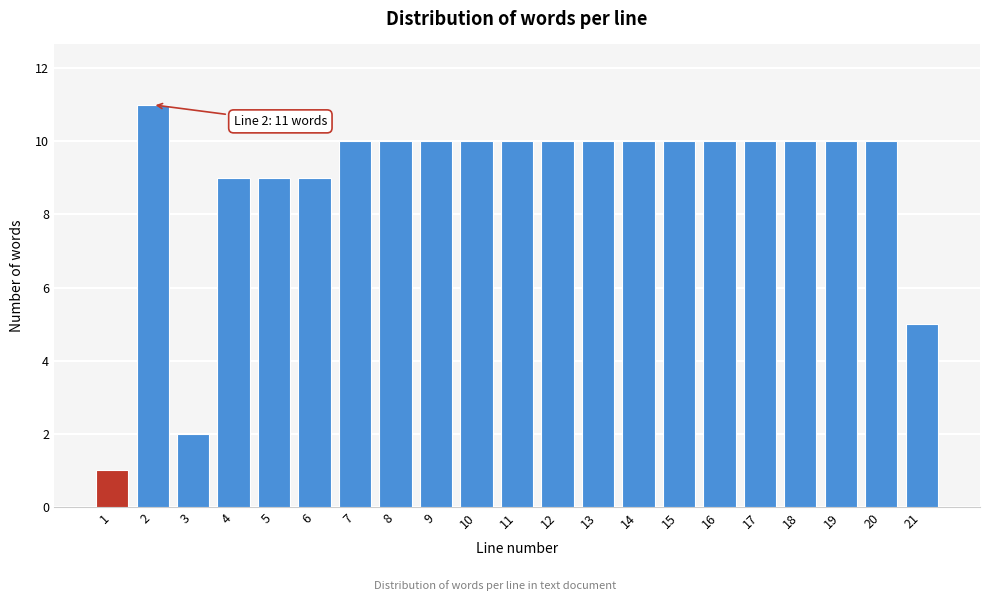

Reading right to left, transcribe all the data shown in this chart.

21=5	20=10	19=10	18=10	17=10	16=10	15=10	14=10	13=10	12=10	11=10	10=10	9=10	8=10	7=10	6=9	5=9	4=9	3=2	2=11	1=1